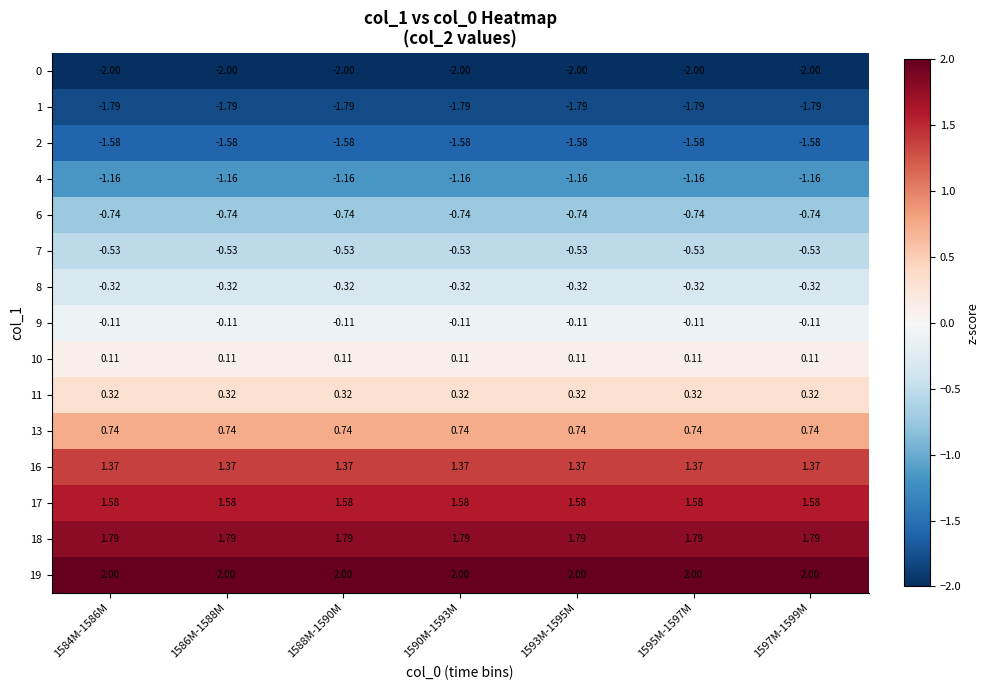

Is the value of 11 at 1595M-1597M greater than the value of 13 at 1590M-1593M?

No